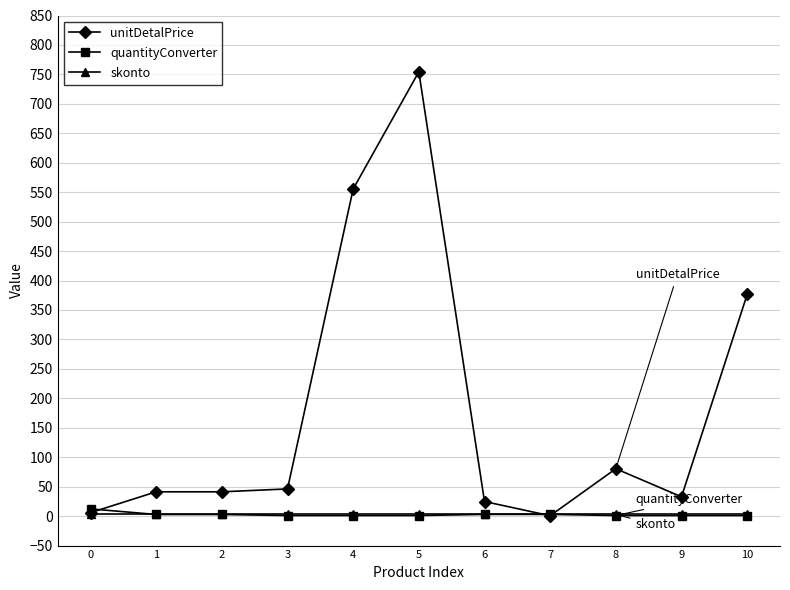

Between which two adjacent categories do quantityConverter and unitDetalPrice first intersect?

0 and 1